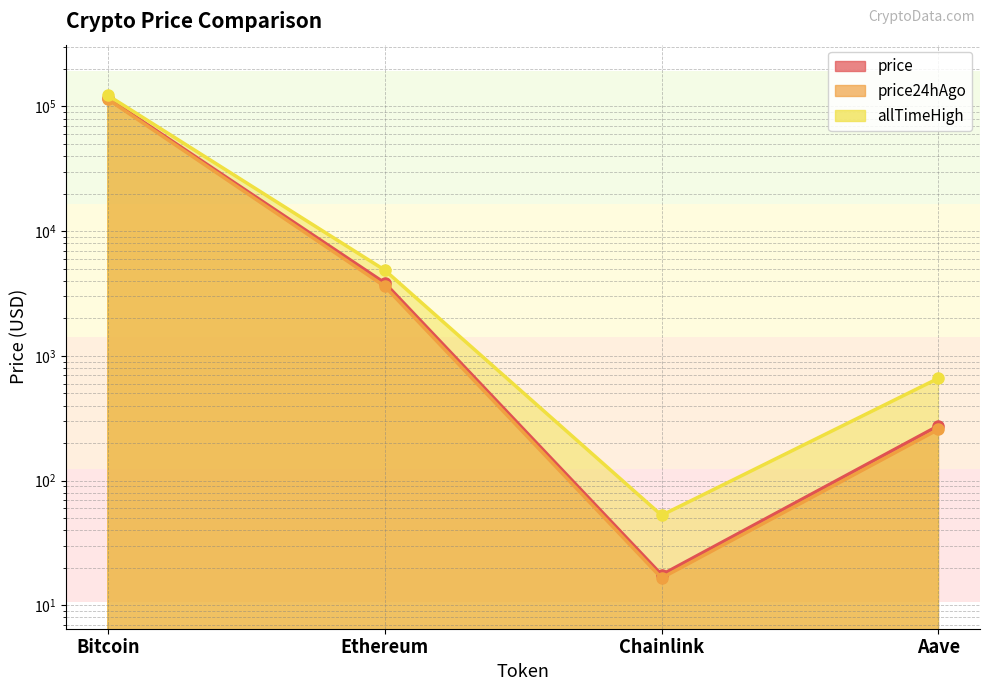

Between Chainlink and Bitcoin, which is larger?

Bitcoin